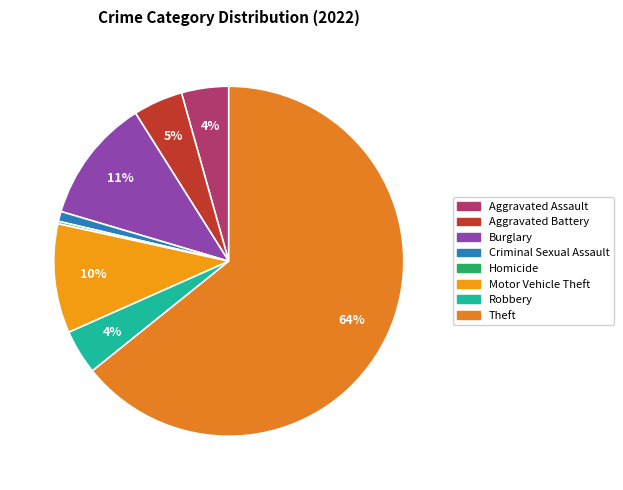

What is the largest slice in the pie chart?

Theft